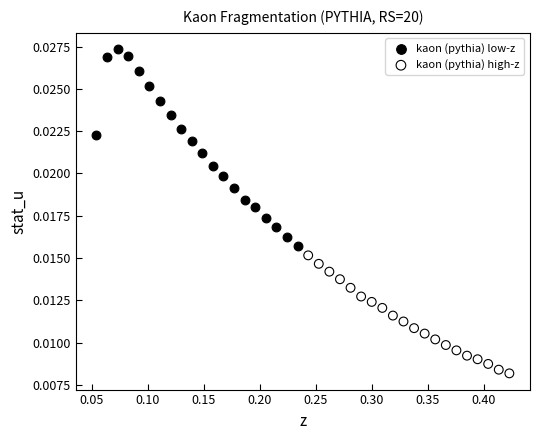

Which series contains the lowest Y value?

kaon (pythia) high-z